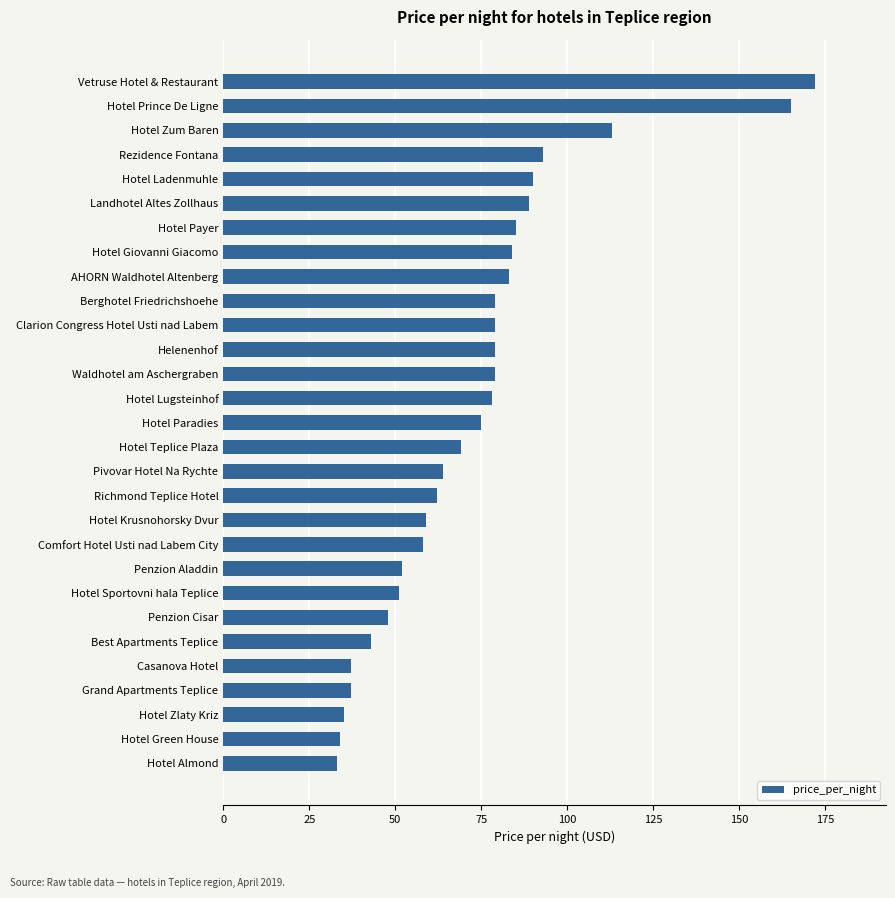

Between Hotel Prince De Ligne and Hotel Teplice Plaza, which is larger?

Hotel Prince De Ligne